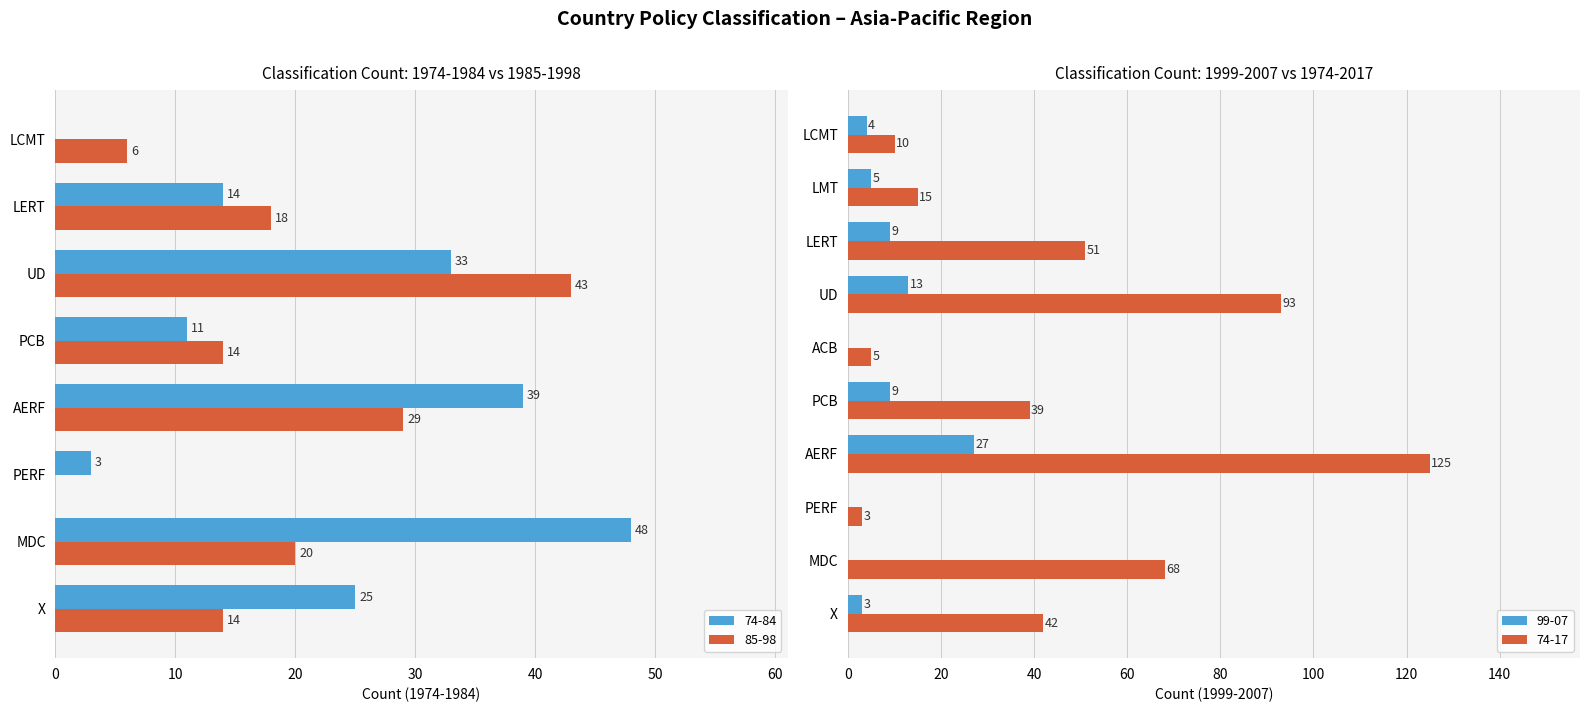

True or false: 74-84 has a value of 3 at PERF.

True